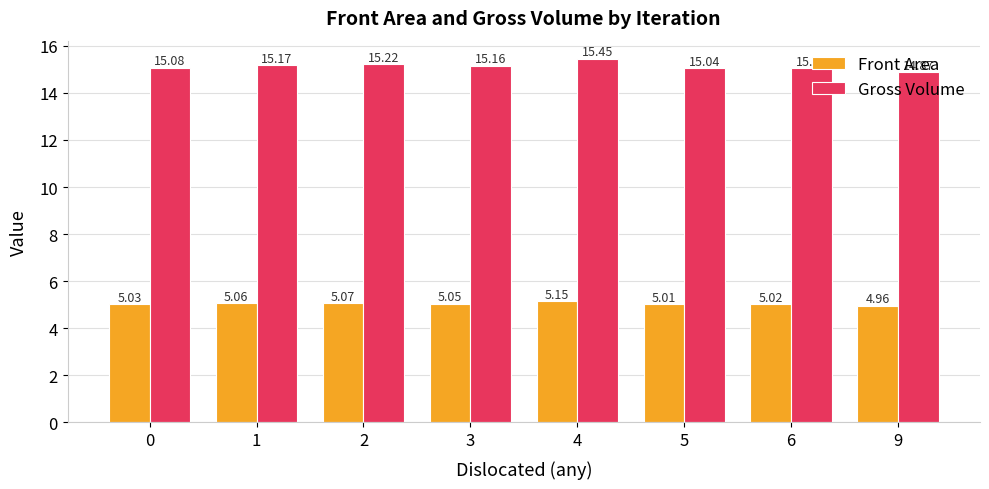

Rank the categories by Front Area value from highest to lowest.

4, 2, 1, 3, 0, 6, 5, 9